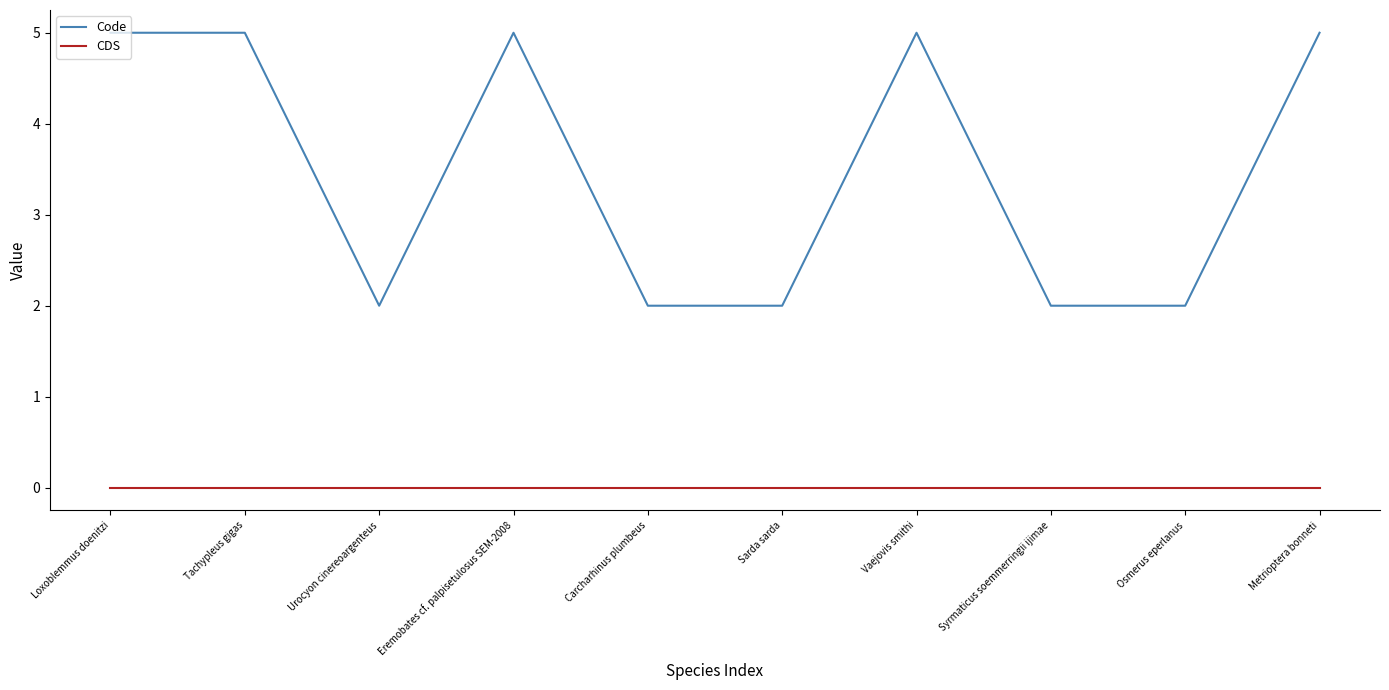

Count the Code values in the range 2 to 5.

10